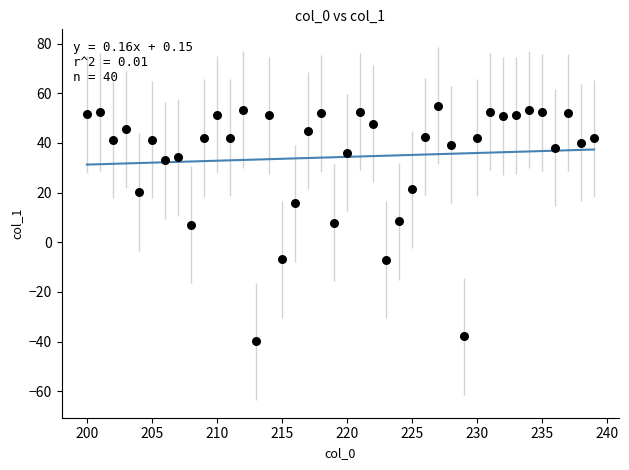

What is the range of Y values (max minus min)?

95.0